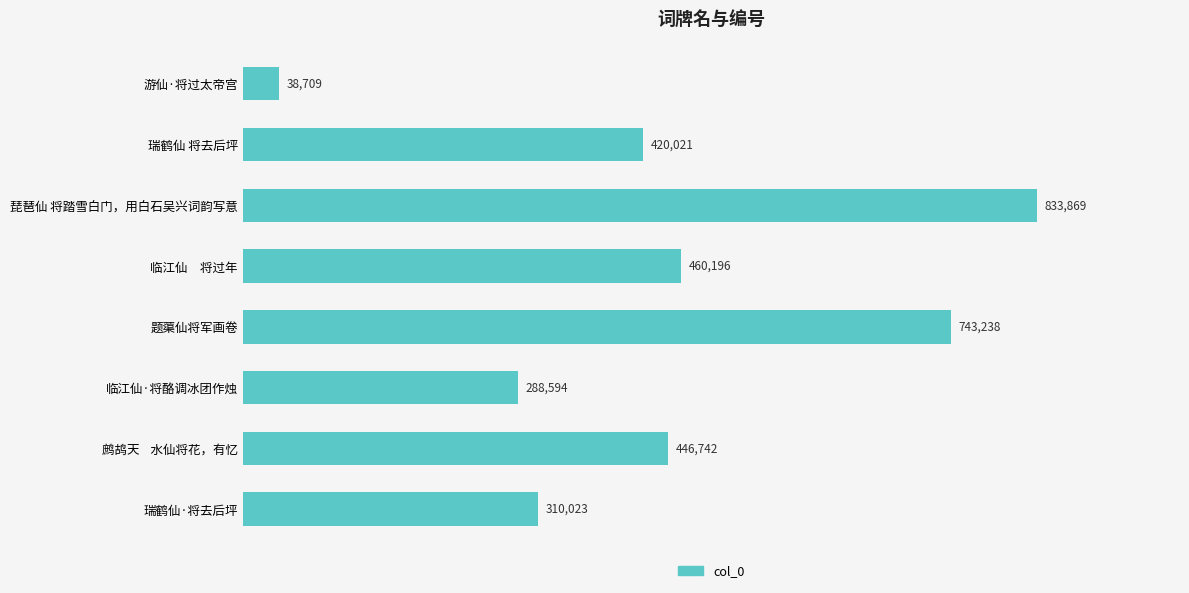

Reading top to bottom, list all the values displayed in this chart.

游仙·将过太帝宫=38709	瑞鹤仙 将去后坪=420021	琵琶仙 将踏雪白门，用白石吴兴词韵写意=833869	临江仙　将过年=460196	题蕖仙将军画卷=743238	临江仙·将酪调冰团作烛=288594	鹧鸪天    水仙将花，有忆=446742	瑞鹤仙·将去后坪=310023